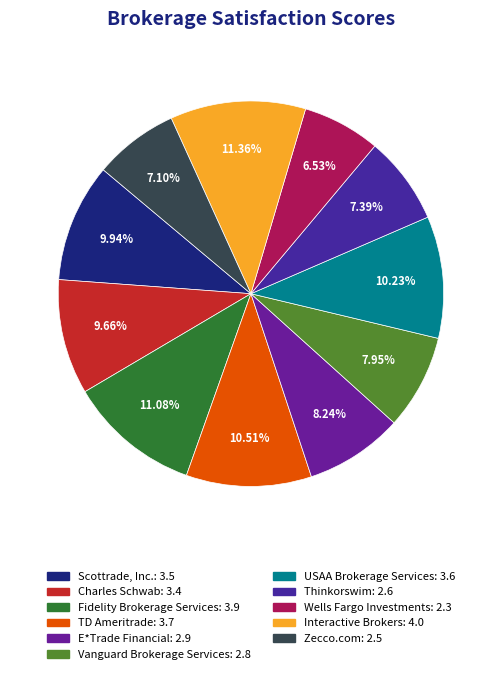

To the nearest percent, what is the average slice percentage?

9%